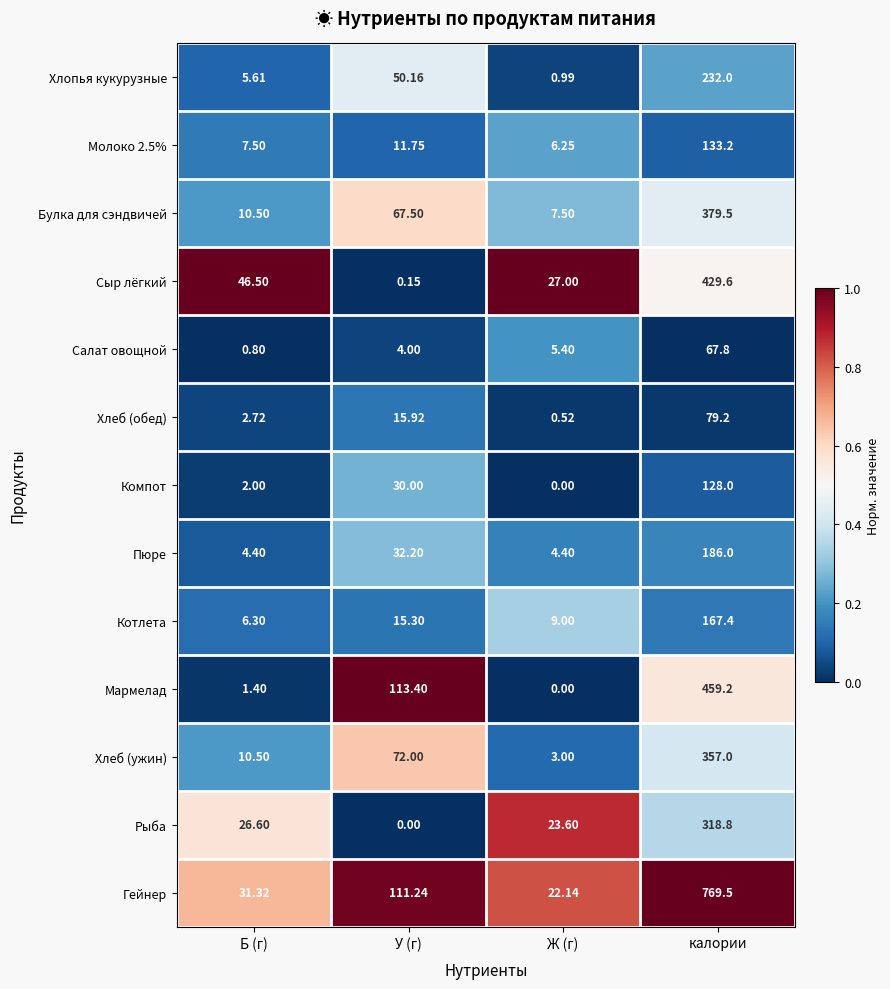

Between У (г) and Ж (г), which series saw the biggest shift?

Мармелад